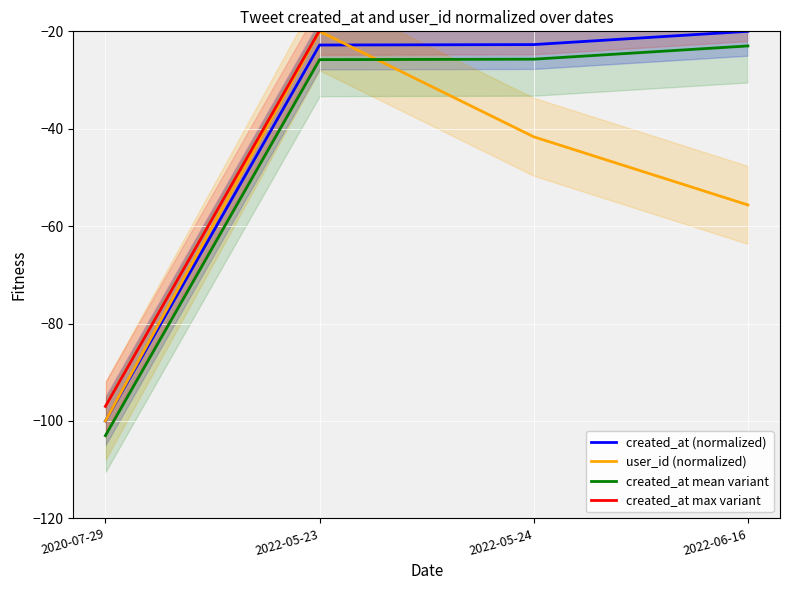

At which category does user_id (normalized) reach its first local peak?

2022-05-23